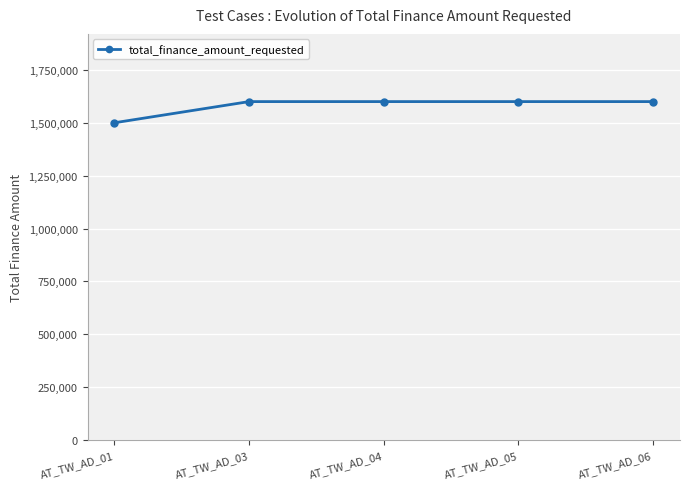

What is the difference between the maximum and minimum values?

100000